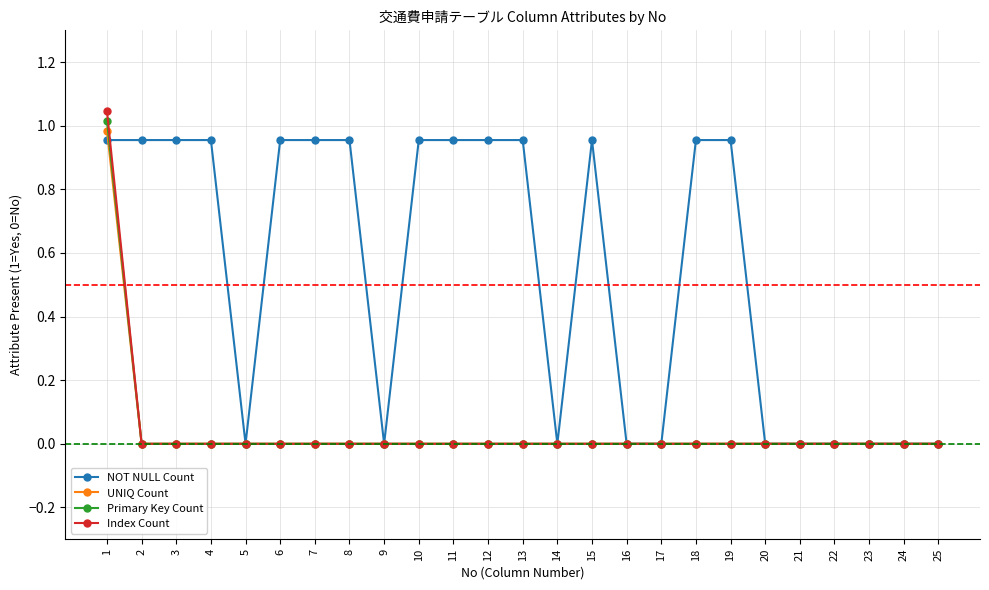

What are all the series names shown in the legend?

NOT NULL Count, UNIQ Count, Primary Key Count, Index Count